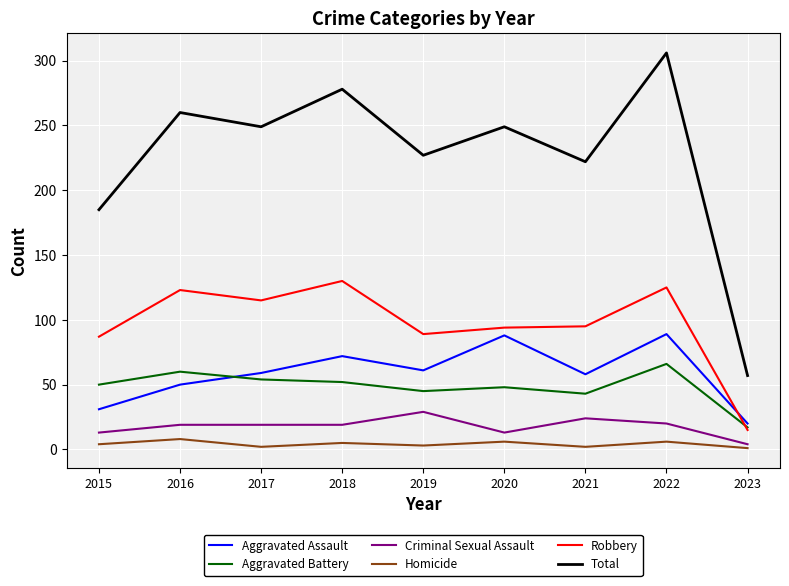

Which series has the widest spread of values?

Total